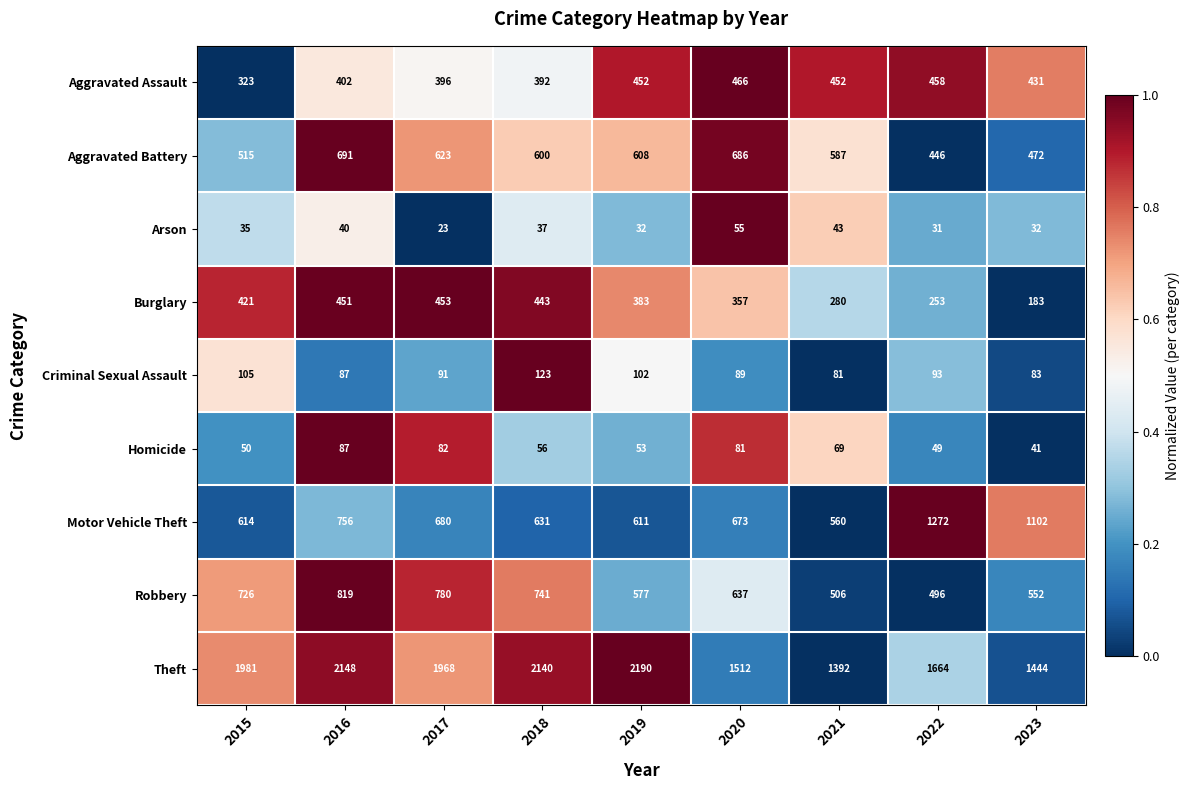

At which label does Aggravated Battery first exceed 600?

2016